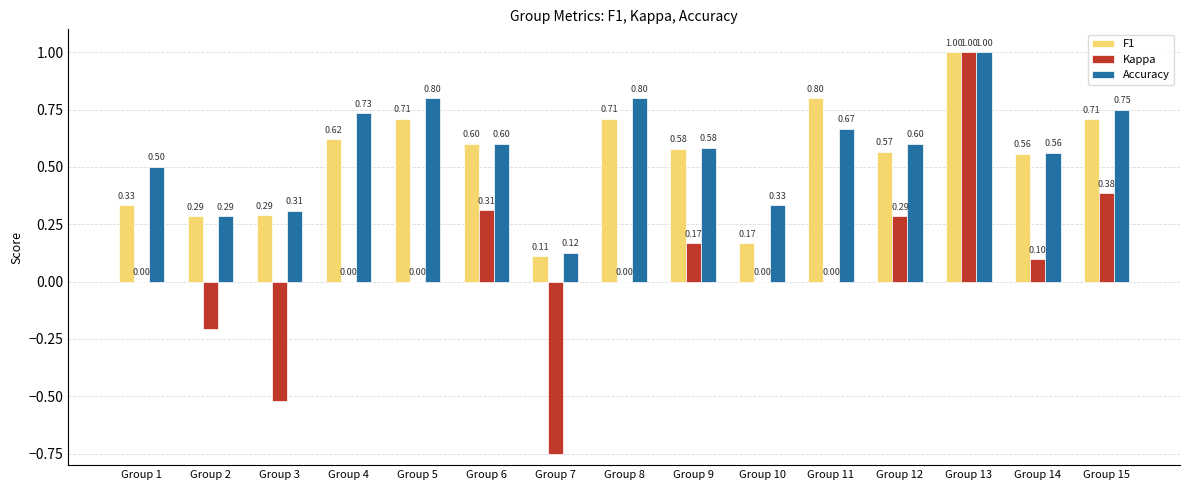

Is the value of F1 at Group 10 greater than the value of Kappa at Group 5?

Yes